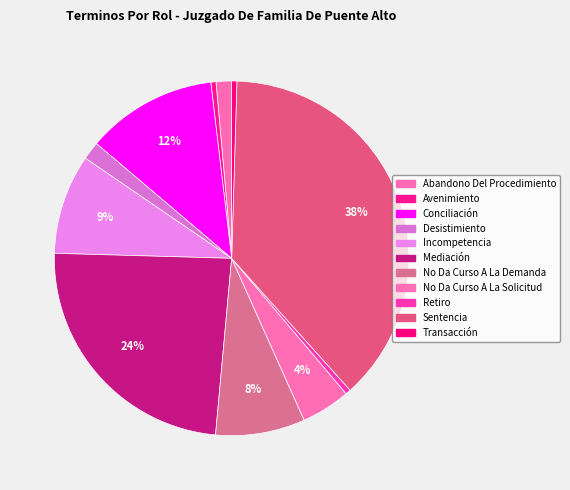

Is Retiro the majority of the pie?

No